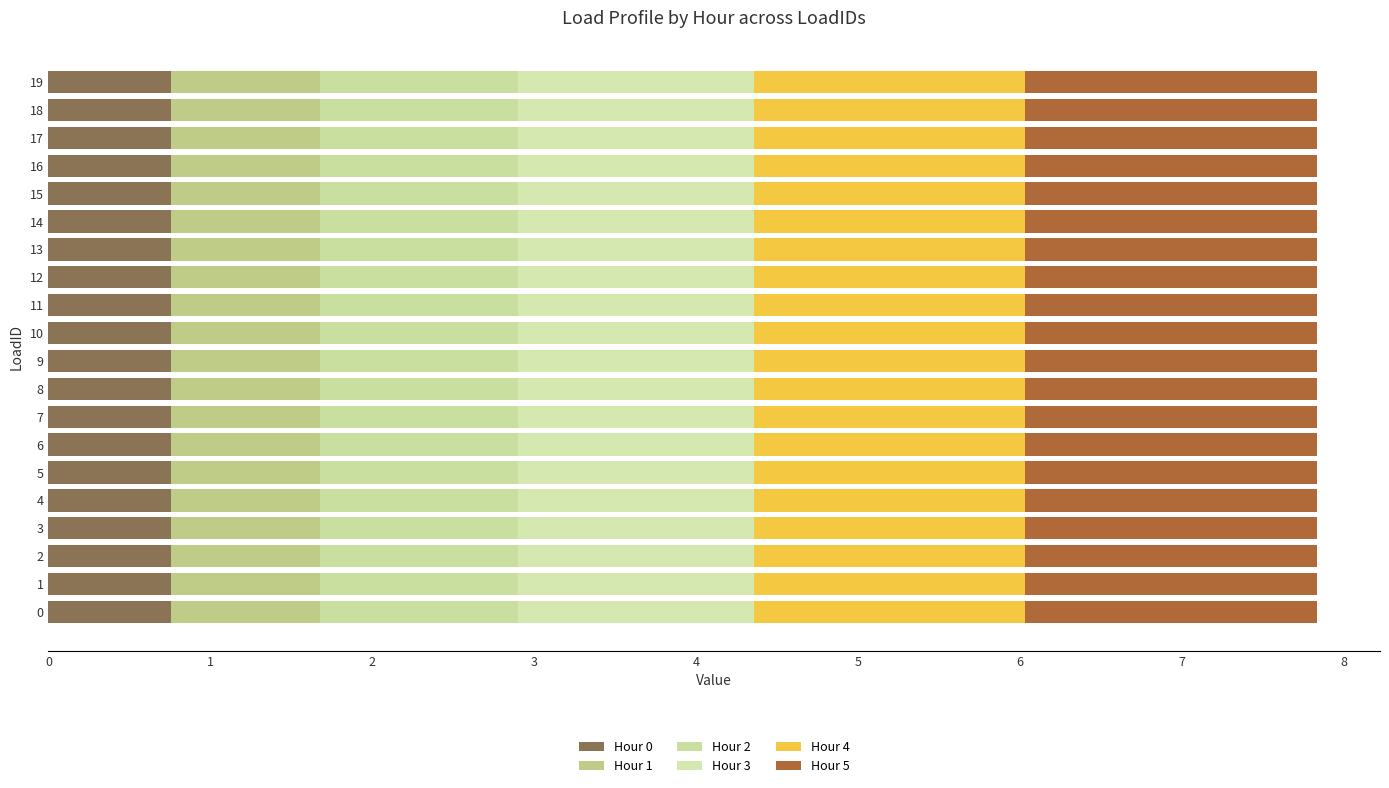

How many series are shown in this chart?

6